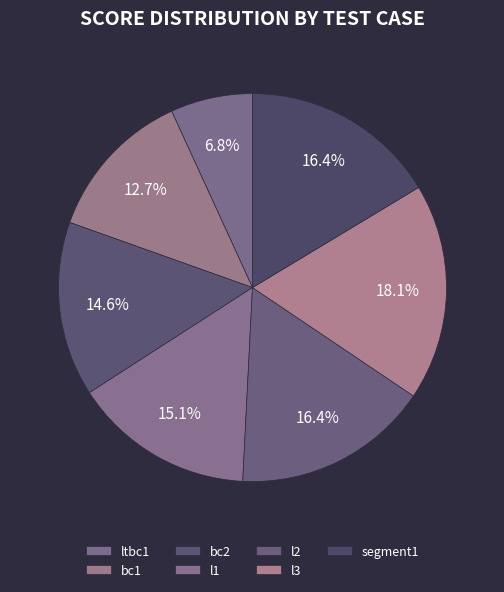

To the nearest percent, what is the difference between the largest and smallest slice percentages?

11%